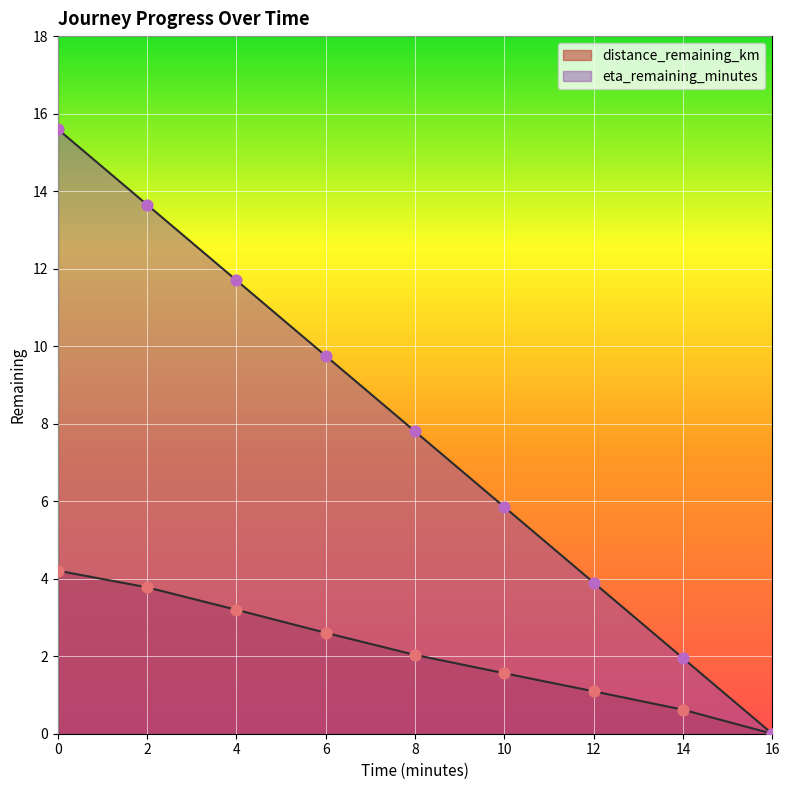

Which series reaches the minimum Y coordinate?

distance_remaining_km